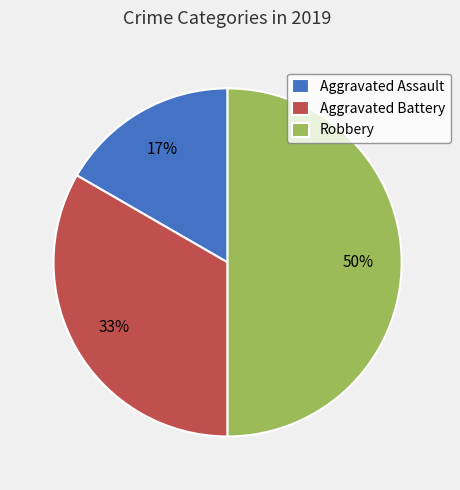

Which slice is the smallest?

Aggravated Assault